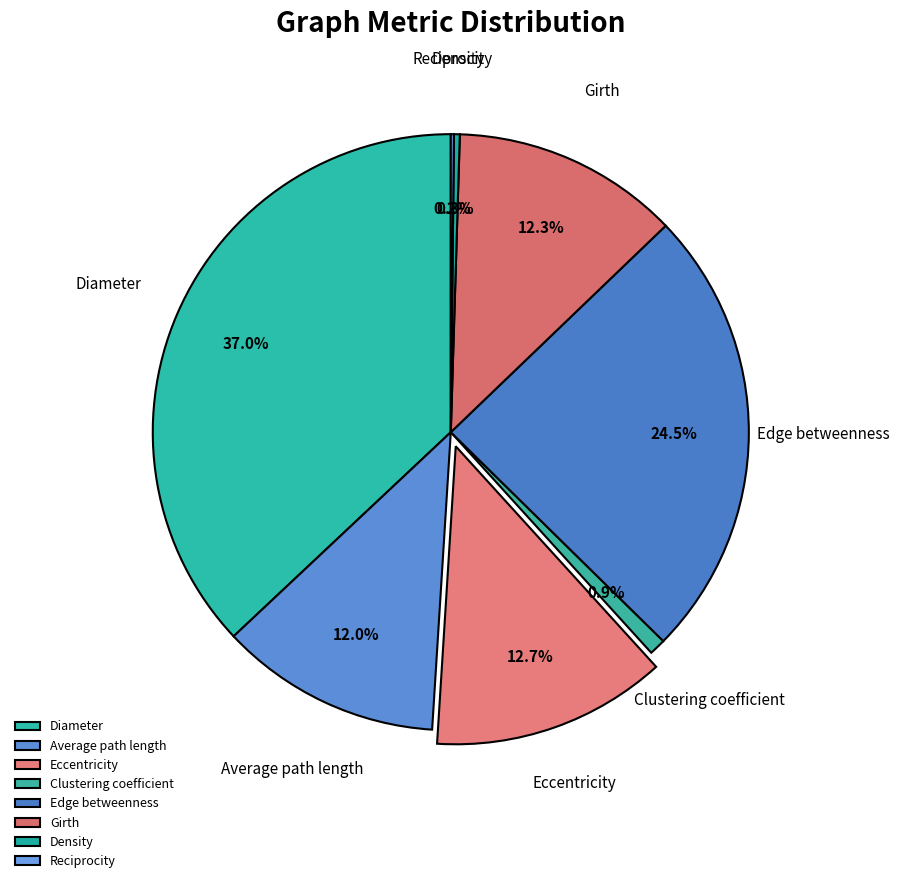

The Edge betweenness slice represents 15% of the pie. True or false?

False